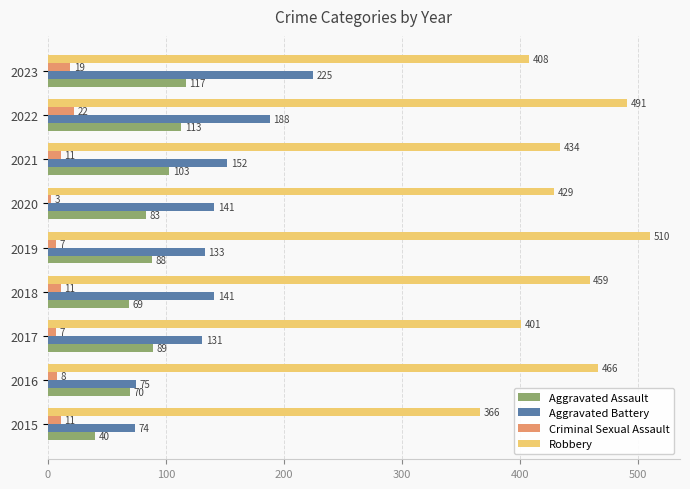

The Aggravated Assault series shows 40 at 2021. True or false?

False